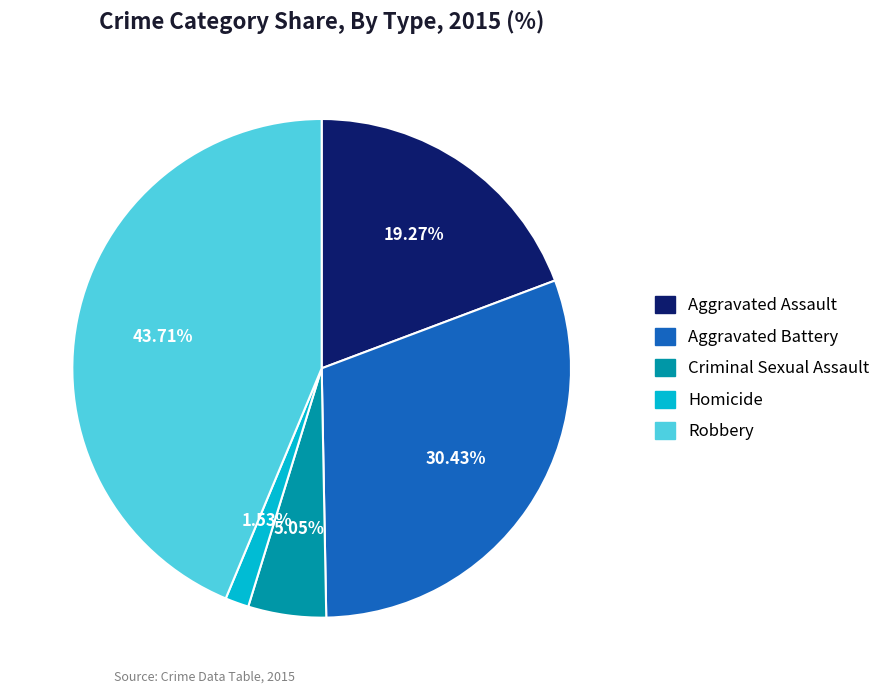

Does any single category account for the majority?

No